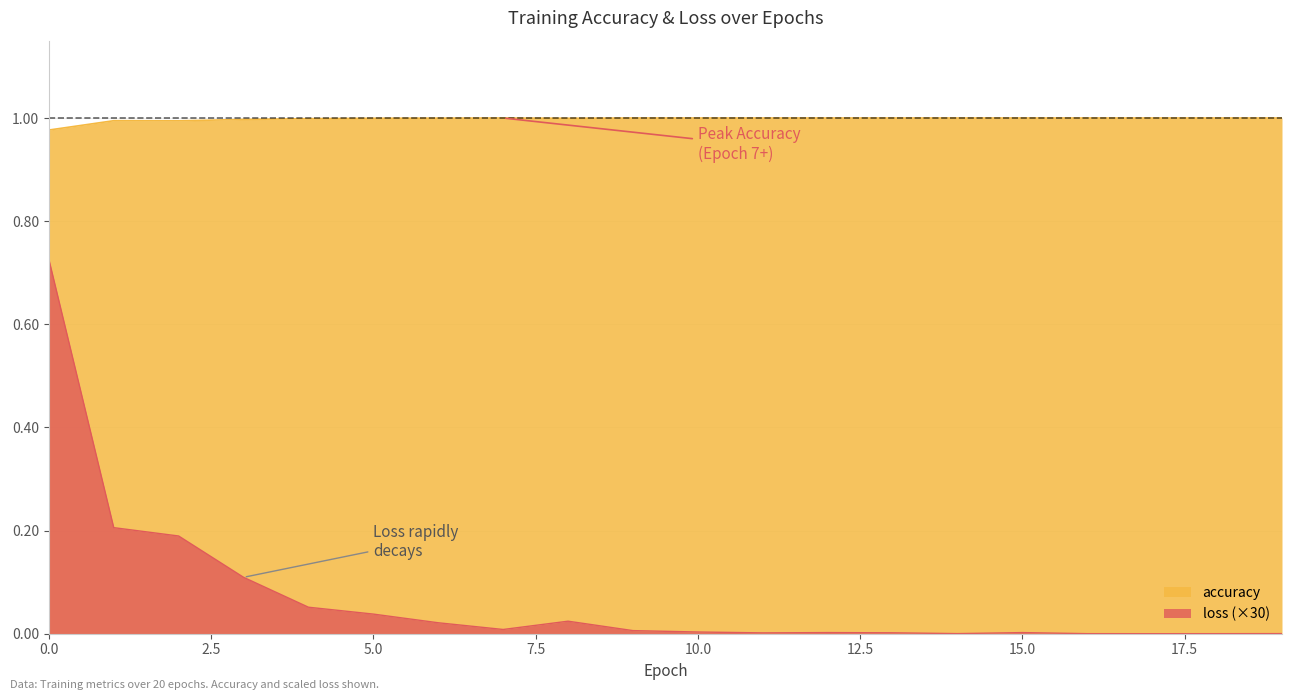

The value of loss at 8 is 0.0. True or false?

False